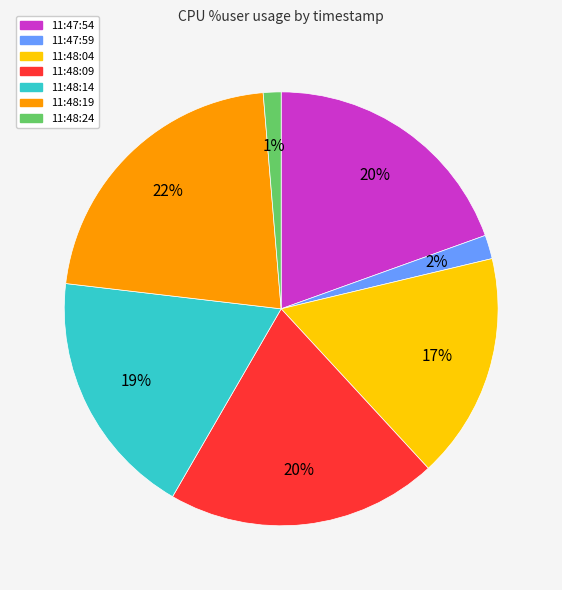

Is 11:48:14 the majority of the pie?

No